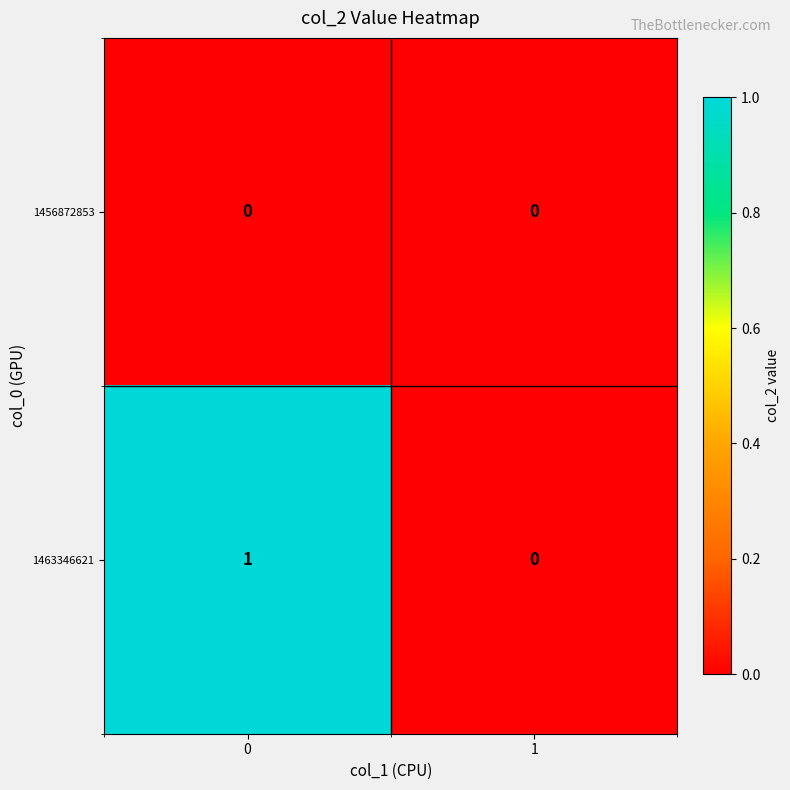

Count the number of categories in the chart.

2